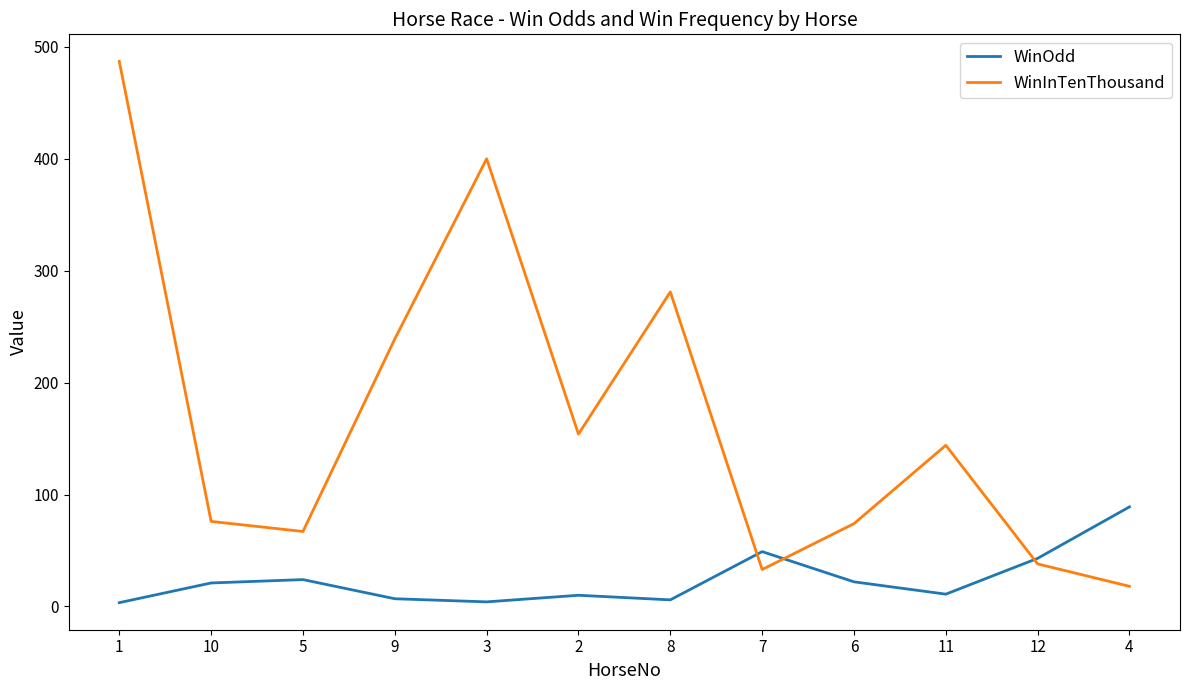

How many lines are shown in the chart?

2